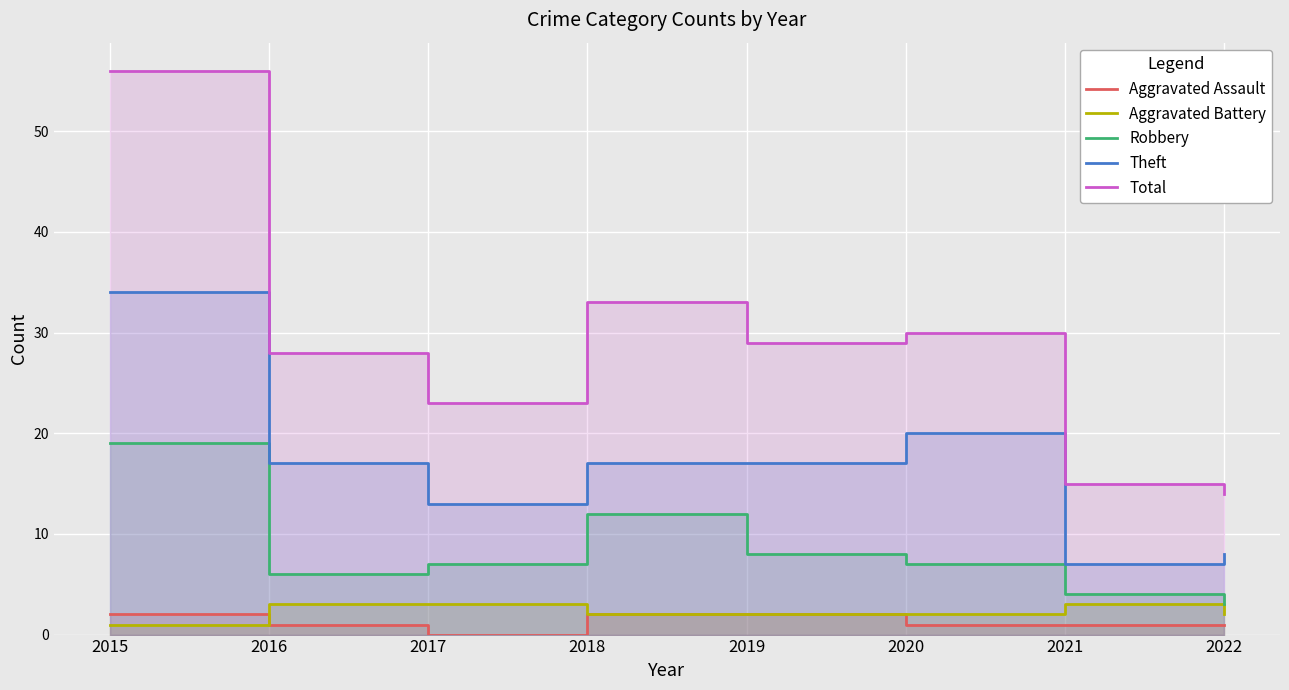

Which category has the highest value in the Aggravated Assault series?

2015